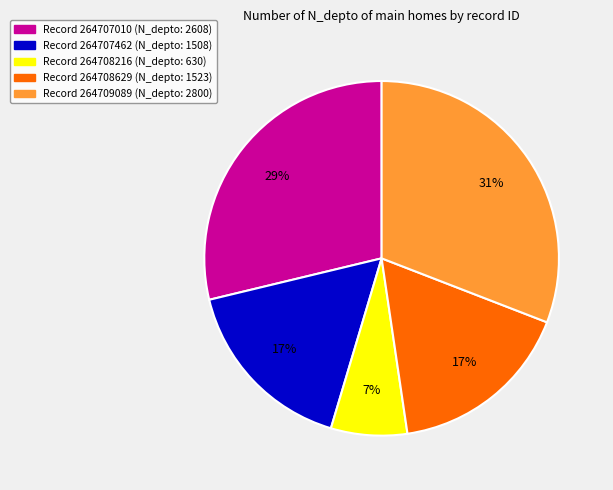

To the nearest percent, what is the average slice percentage?

20%